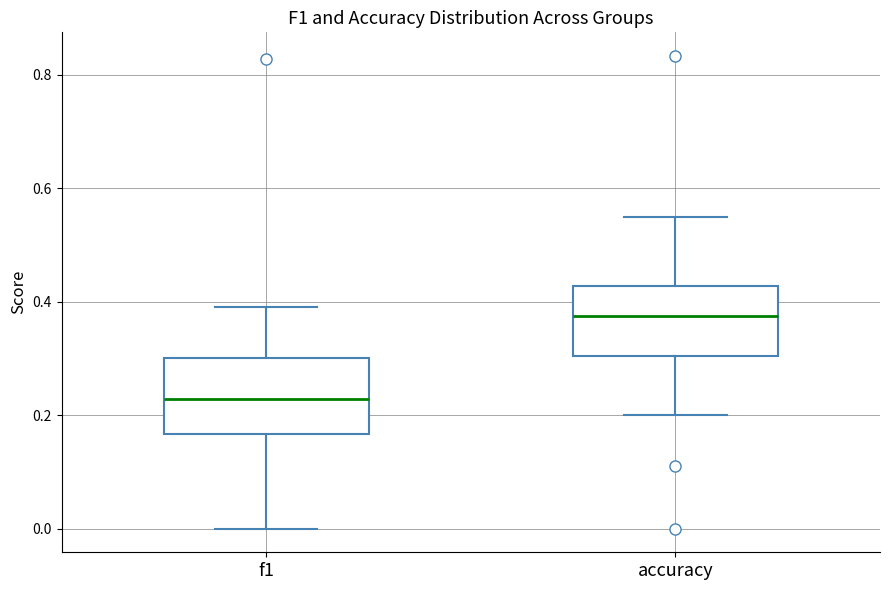

Which box's median line is the highest?

accuracy